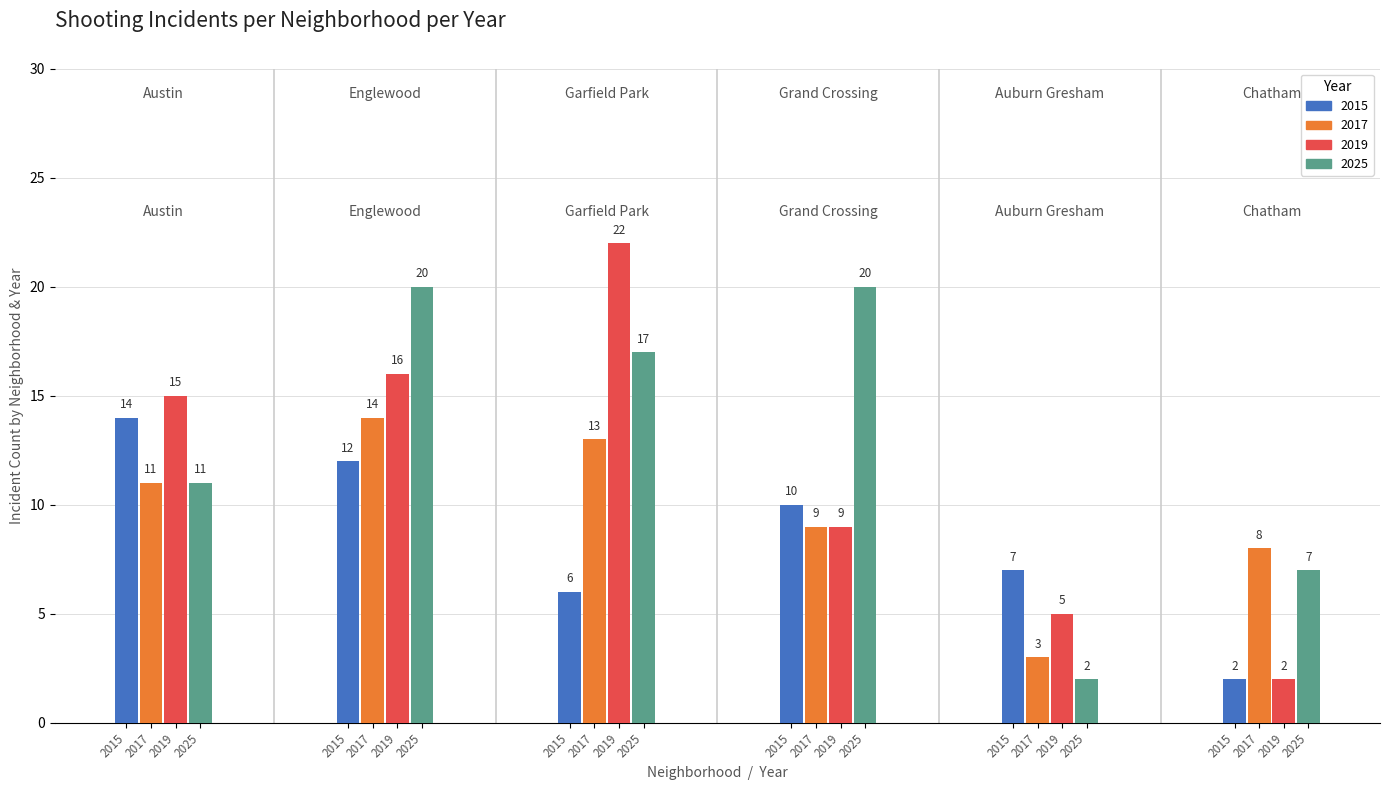

How many data points in 2017 are less than 11?

3